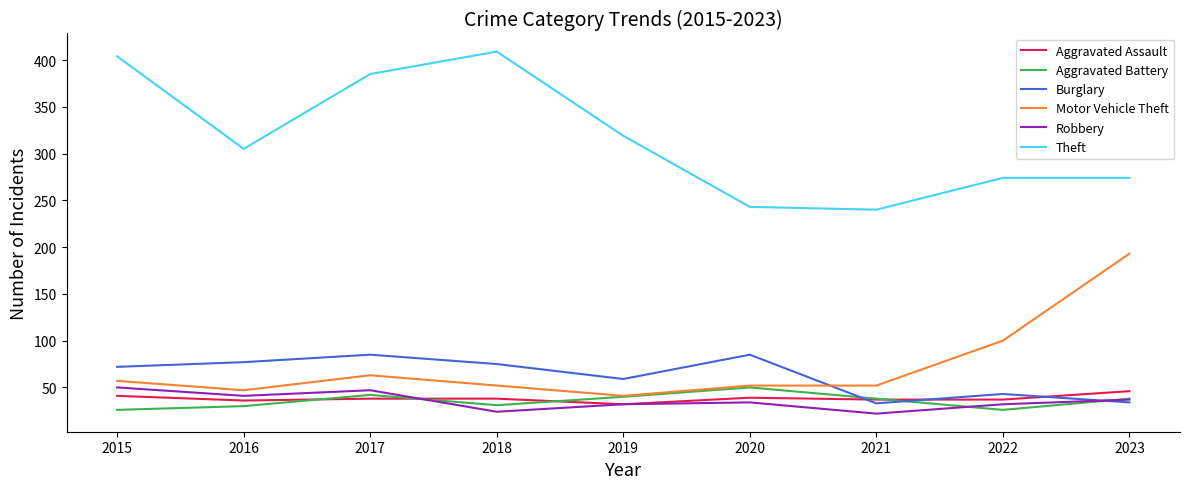

The Aggravated Assault series shows 51 at 2019. True or false?

False